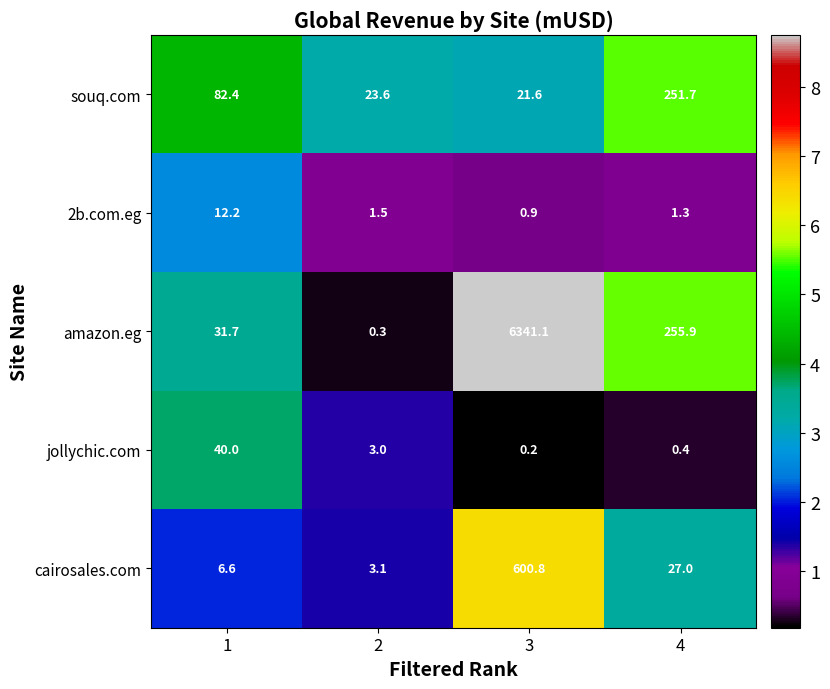

Between 1 and 4, which series saw the biggest shift?

amazon.eg